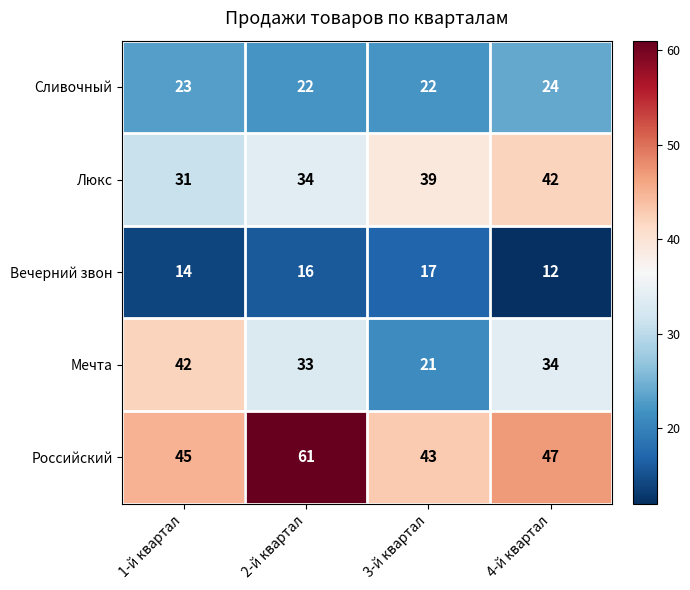

The Люкс series shows 25 at 3-й квартал. True or false?

False